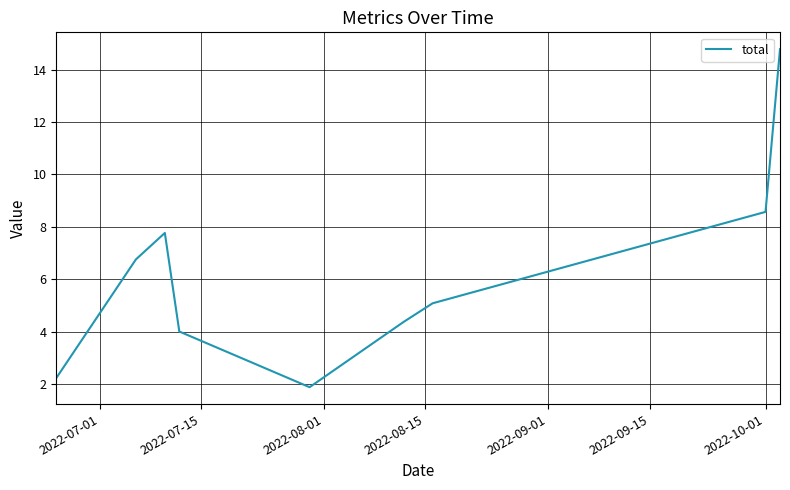

How many values are below 5?

4